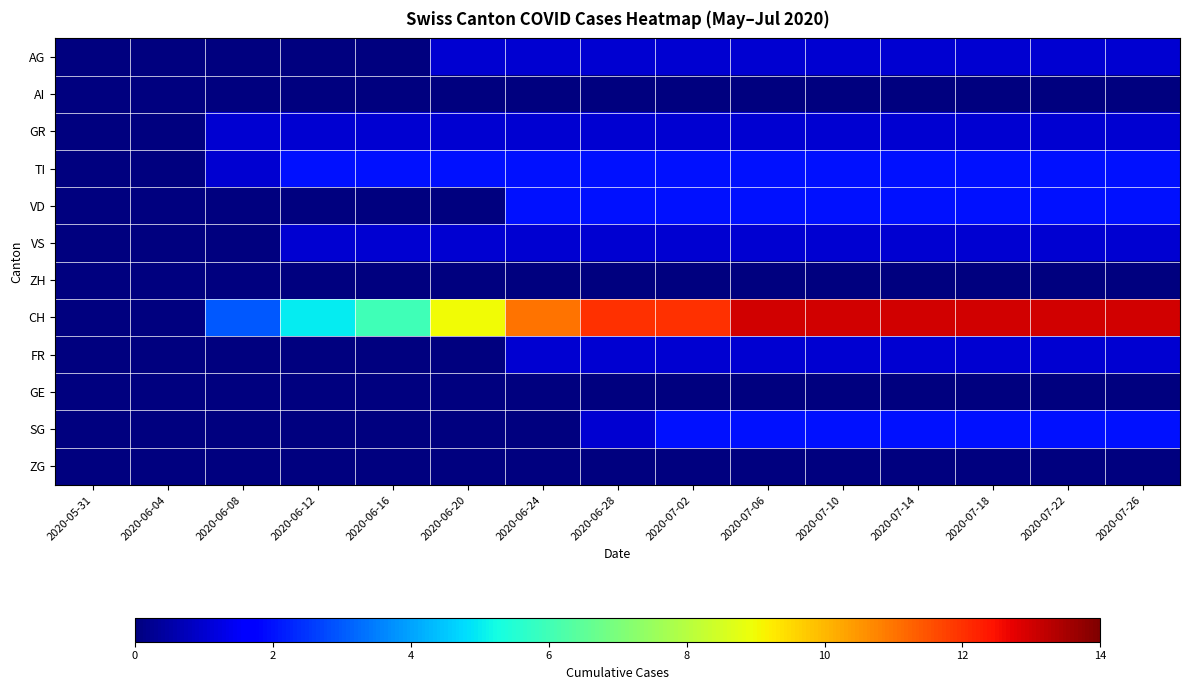

Rank the series by their maximum value, from highest to lowest.

CH, TI, VD, SG, AG, GR, VS, FR, AI, ZH, GE, ZG